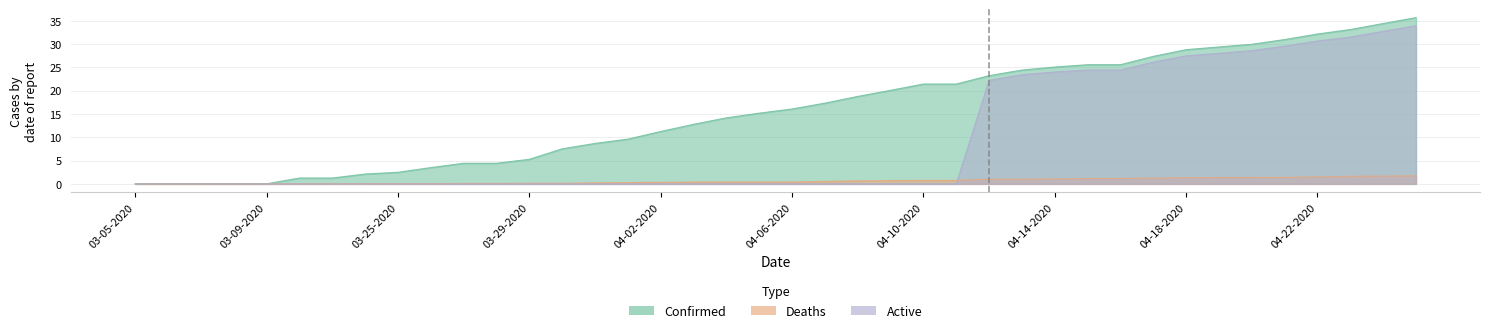

True or false: Confirmed and Active intersect in this chart.

False